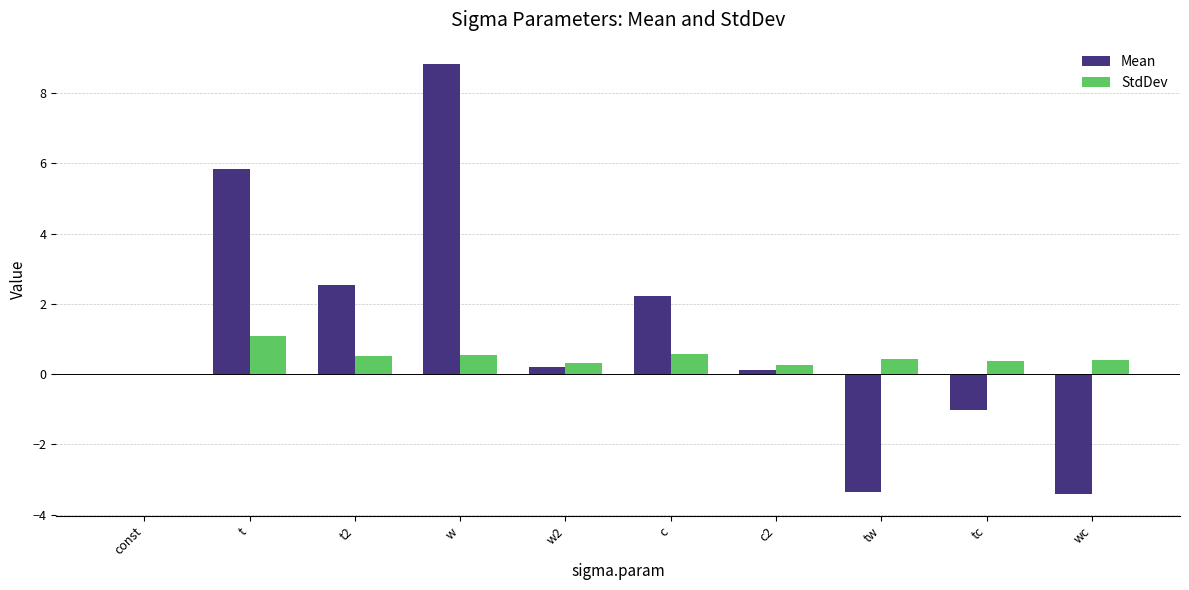

What is the maximum value shown in the chart?

8.8